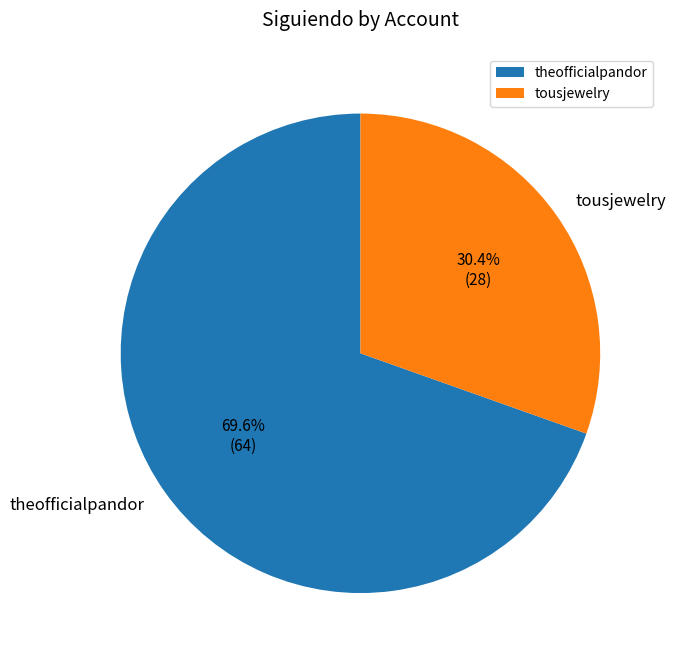

Rank the categories by value from lowest to highest.

tousjewelry, theofficialpandor